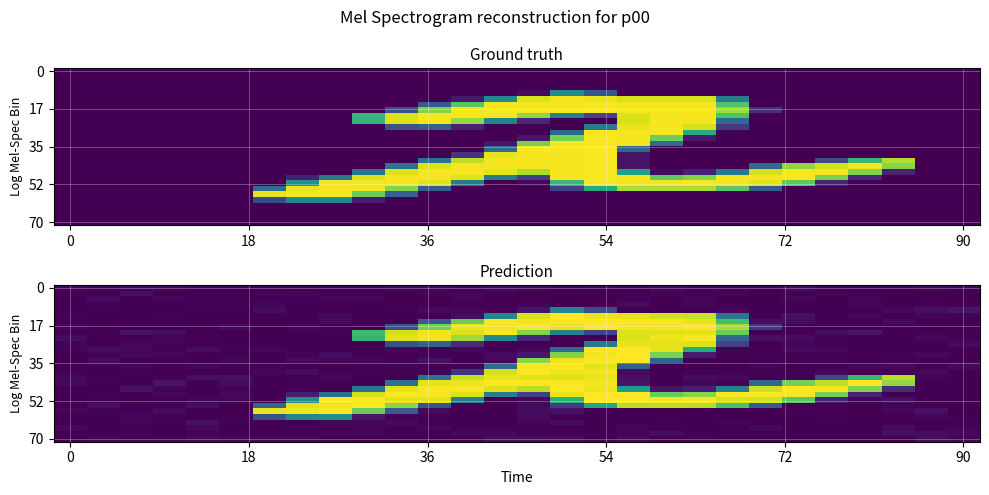

What is the total value across all series at 90?

52.3